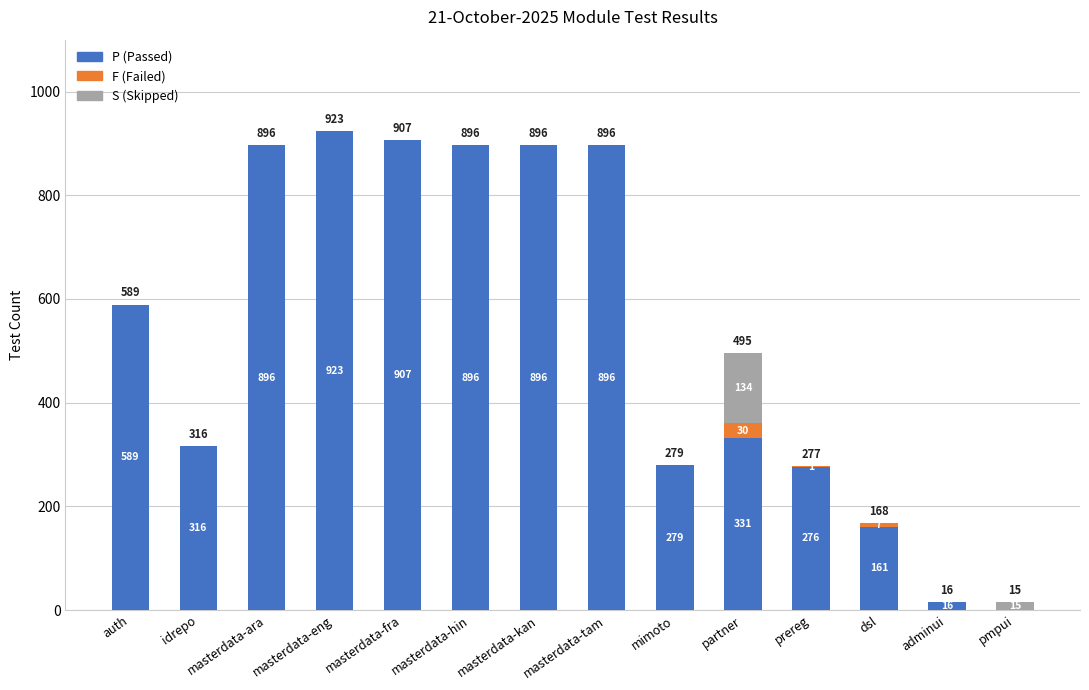

Does the chart contain stacked bars?

Yes